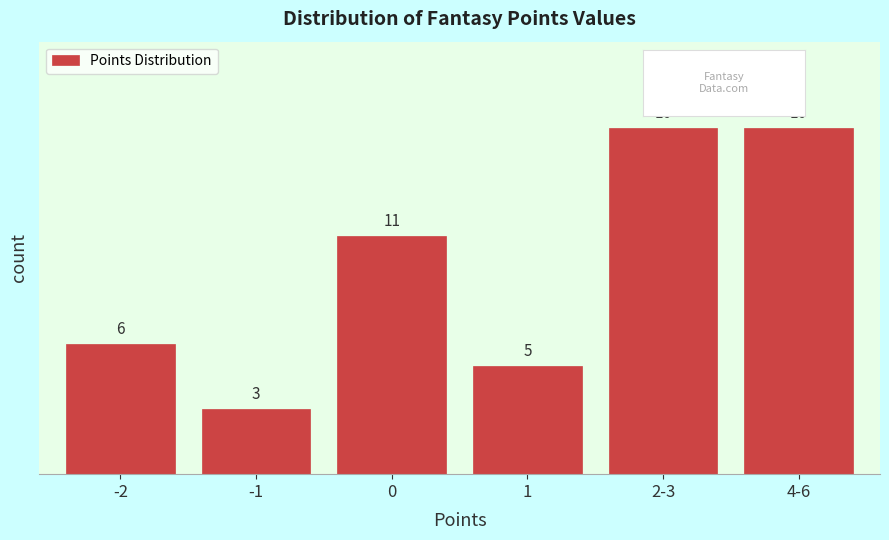

Reading right to left, list all the values displayed in this chart.

4-6=16	2-3=16	1=5	0=11	-1=3	-2=6